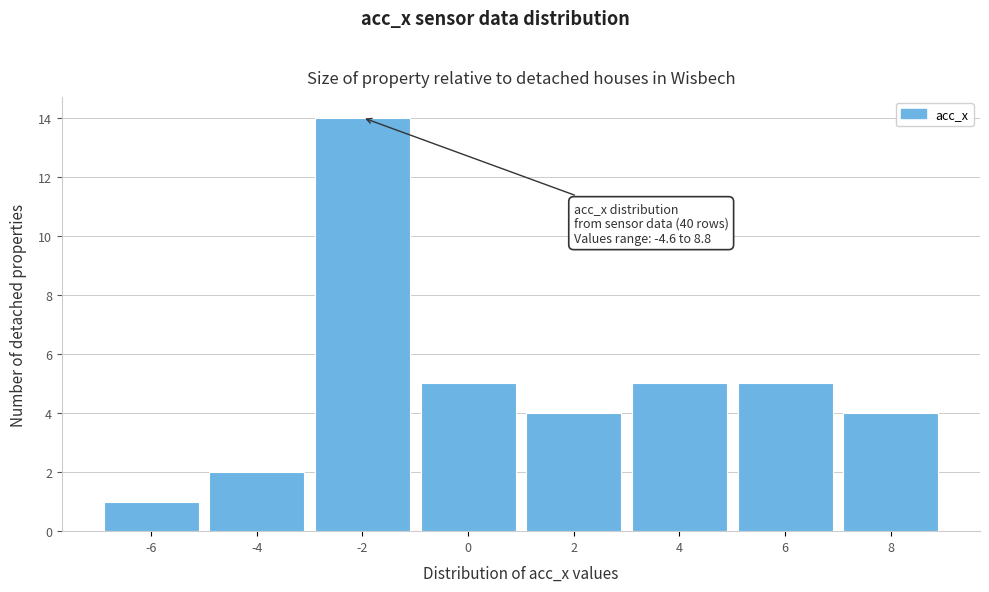

Reading right to left, transcribe all the data shown in this chart.

8=4	6=5	4=5	2=4	0=5	-2=14	-4=2	-6=1